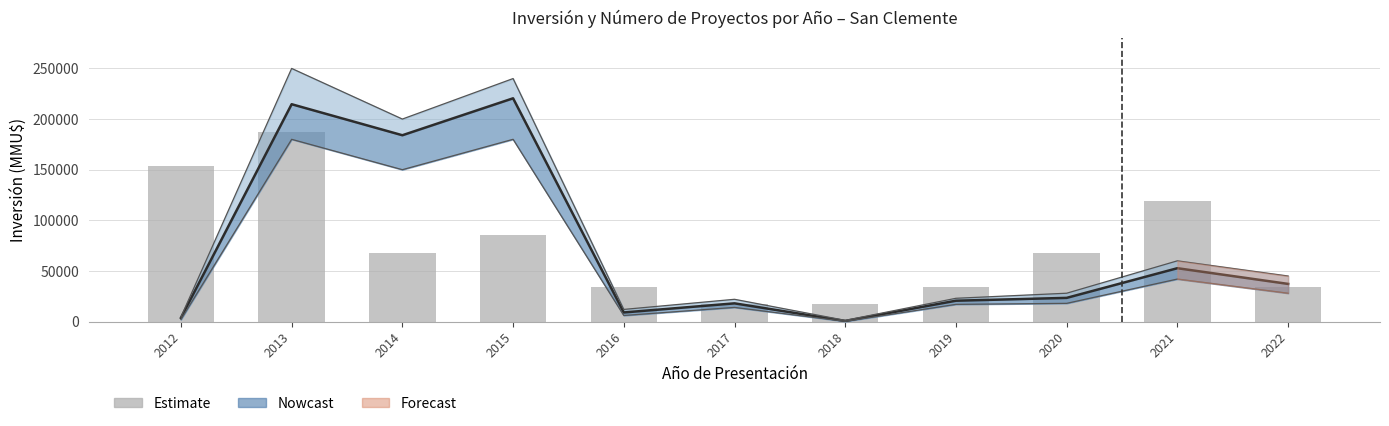

Approximately how many times larger is the value at 2012 compared to 2015?

1.8